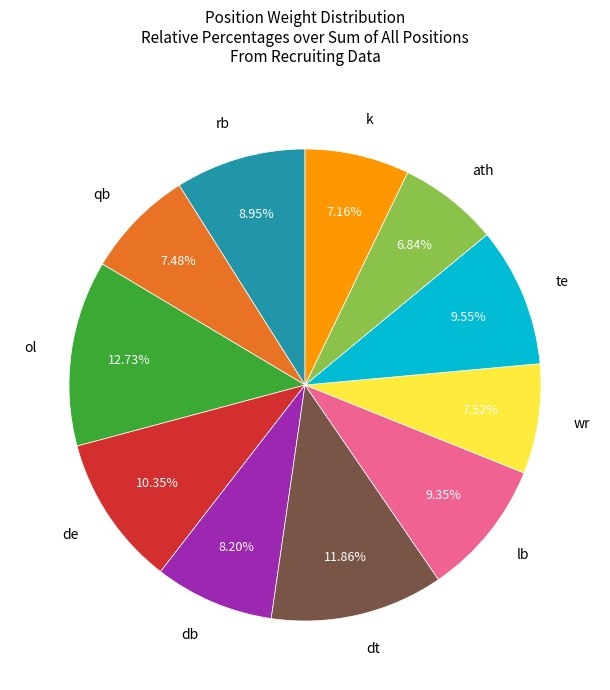

Is there a majority slice in this chart?

No